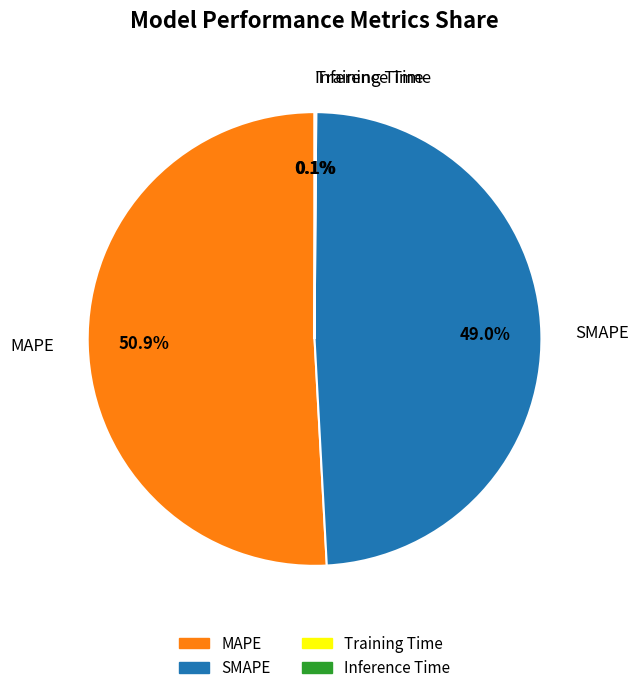

Is the sum of MAPE and SMAPE greater than half?

Yes